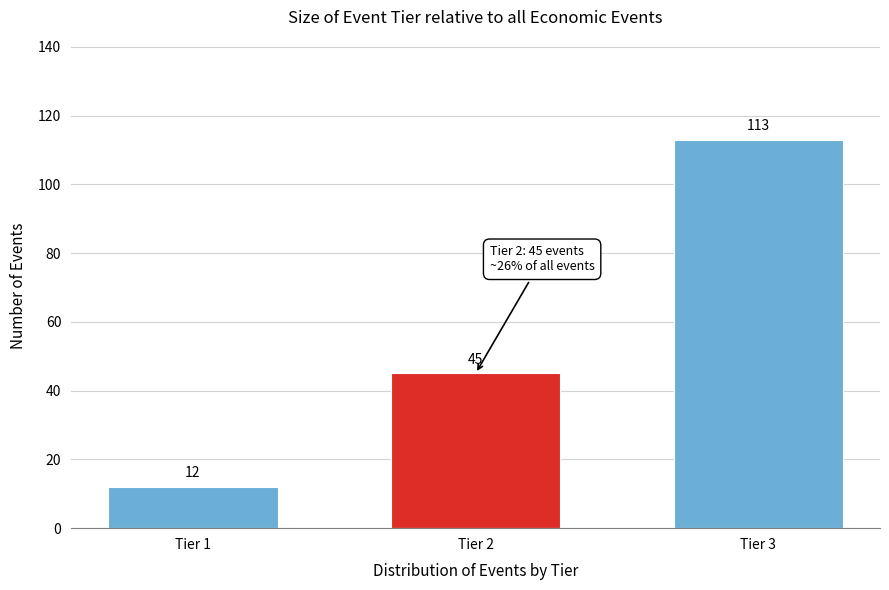

Reading left to right, extract all data points from this chart.

12	45	113